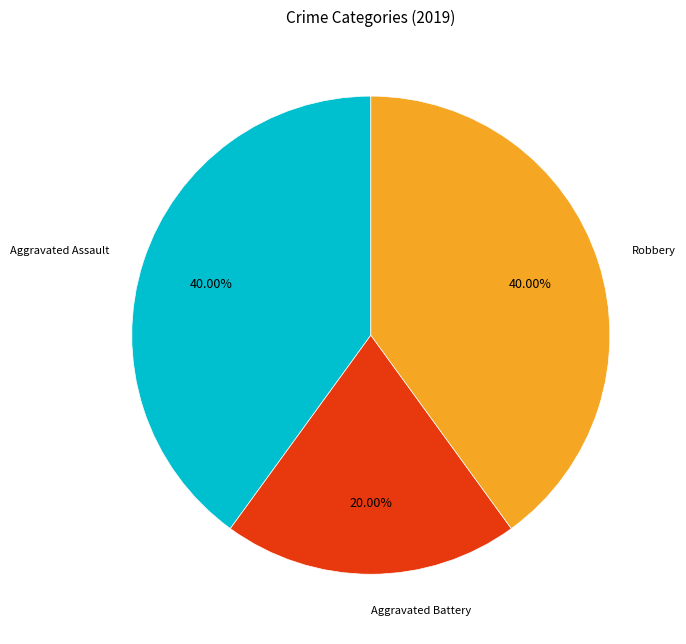

Is there a majority slice in this chart?

No